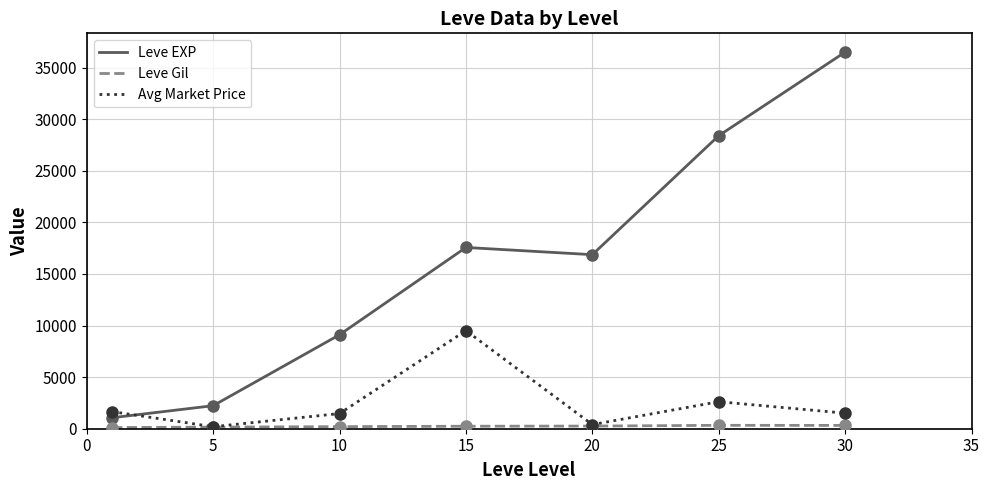

Which series has the largest range (max minus min)?

Leve EXP